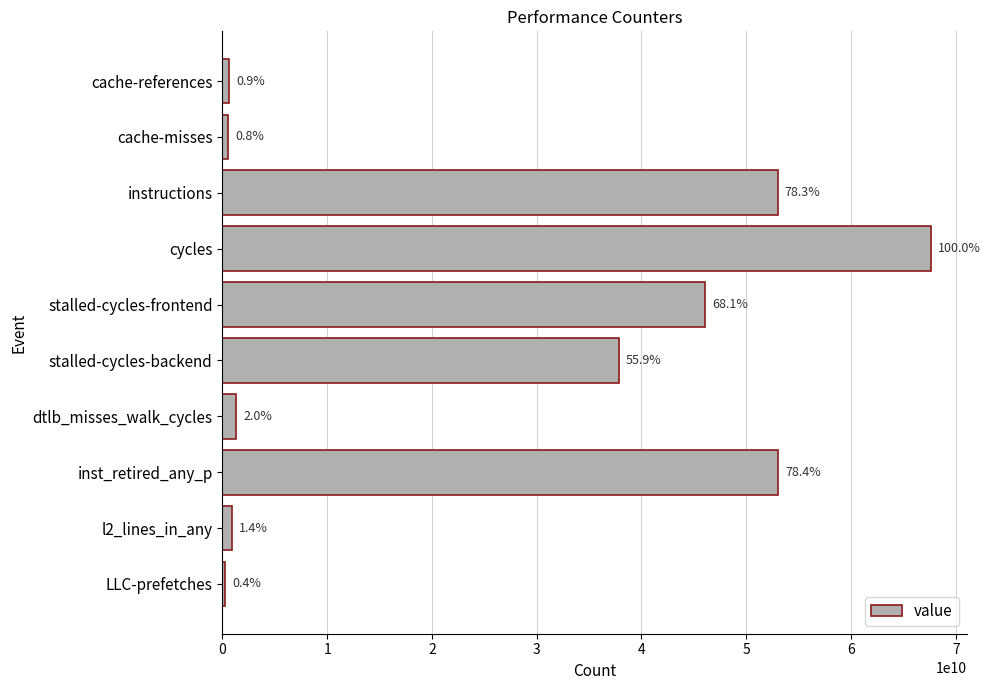

What is the difference between the second highest and minimum values?

52783135817